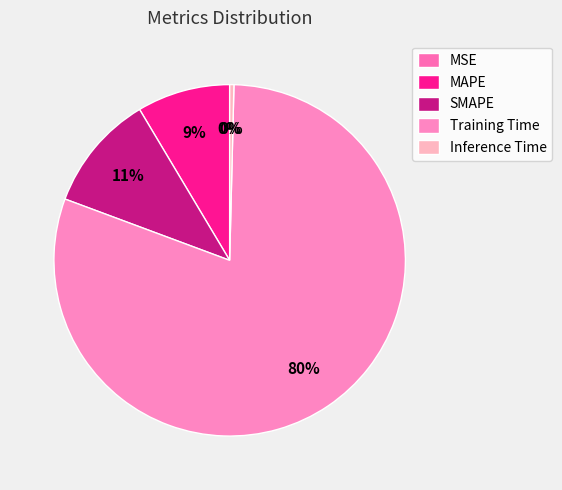

What is the majority slice?

Training Time